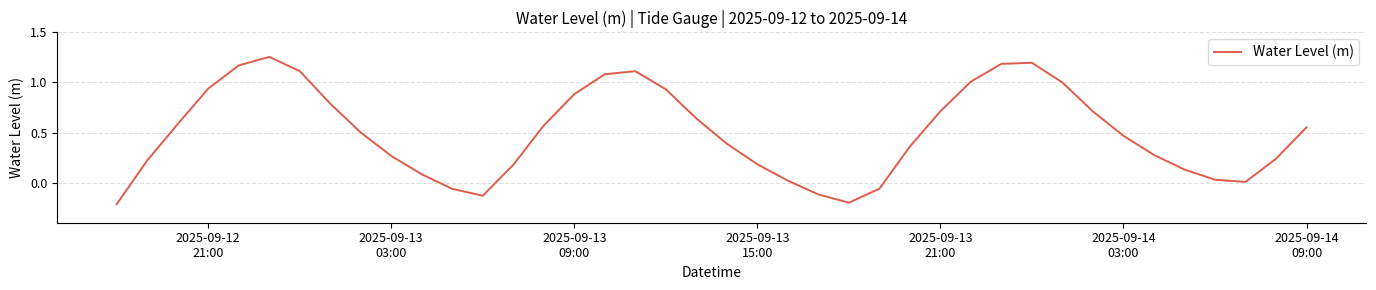

Is this an area chart (filled region under the line)?

No